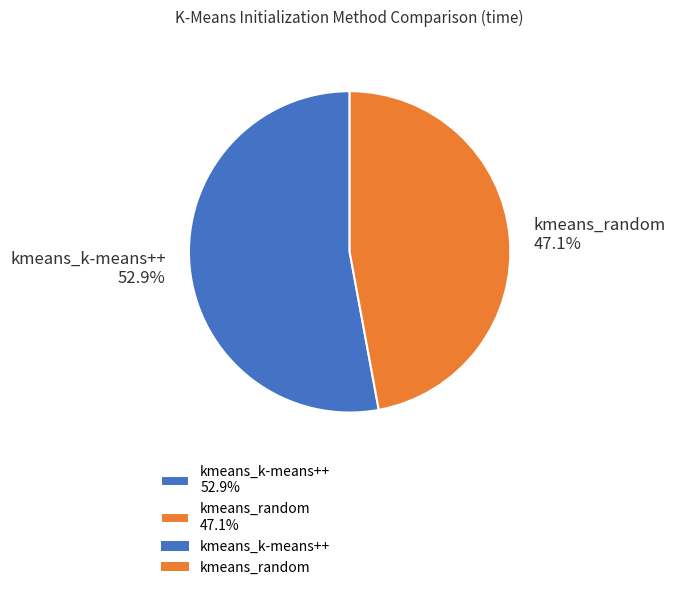

Is the sum of kmeans_random and kmeans_k-means++ greater than half?

Yes